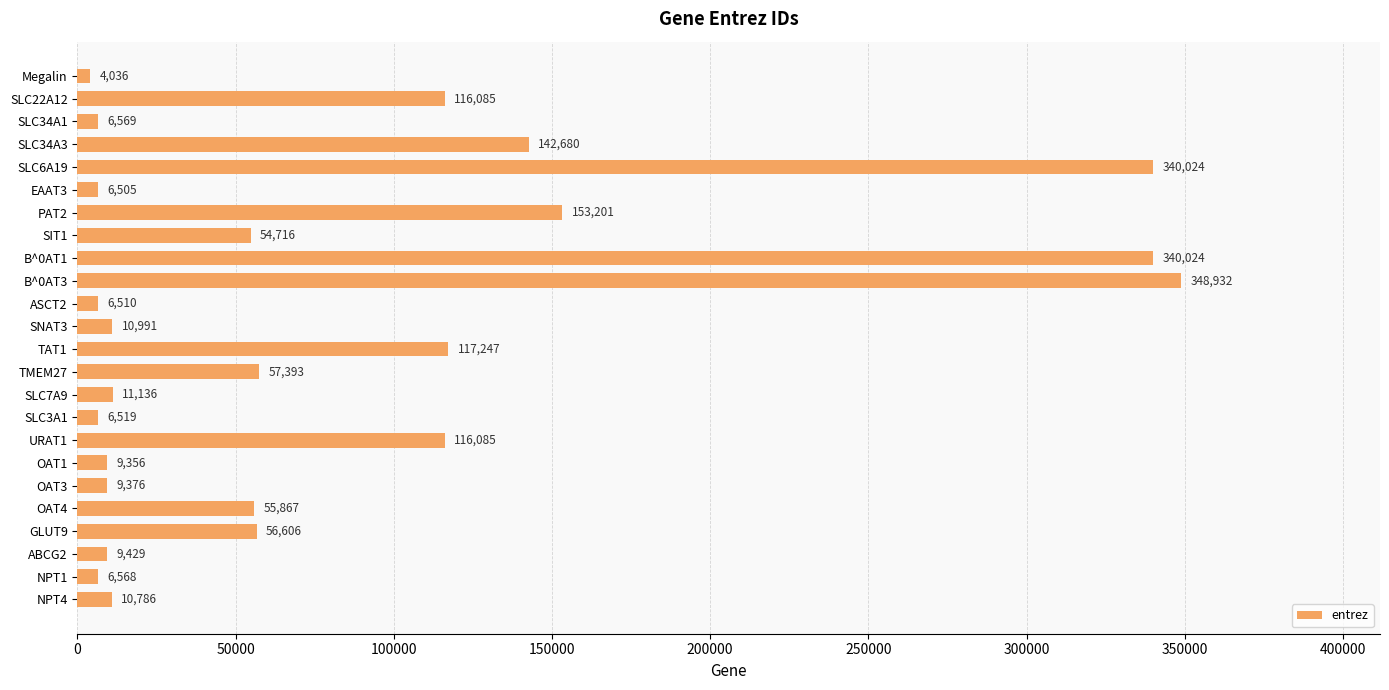

Reading bottom to top, extract all data points from this chart.

NPT4=10786	NPT1=6568	ABCG2=9429	GLUT9=56606	OAT4=55867	OAT3=9376	OAT1=9356	URAT1=116085	SLC3A1=6519	SLC7A9=11136	TMEM27=57393	TAT1=117247	SNAT3=10991	ASCT2=6510	B^0AT3=348932	B^0AT1=340024	SIT1=54716	PAT2=153201	EAAT3=6505	SLC6A19=340024	SLC34A3=142680	SLC34A1=6569	SLC22A12=116085	Megalin=4036